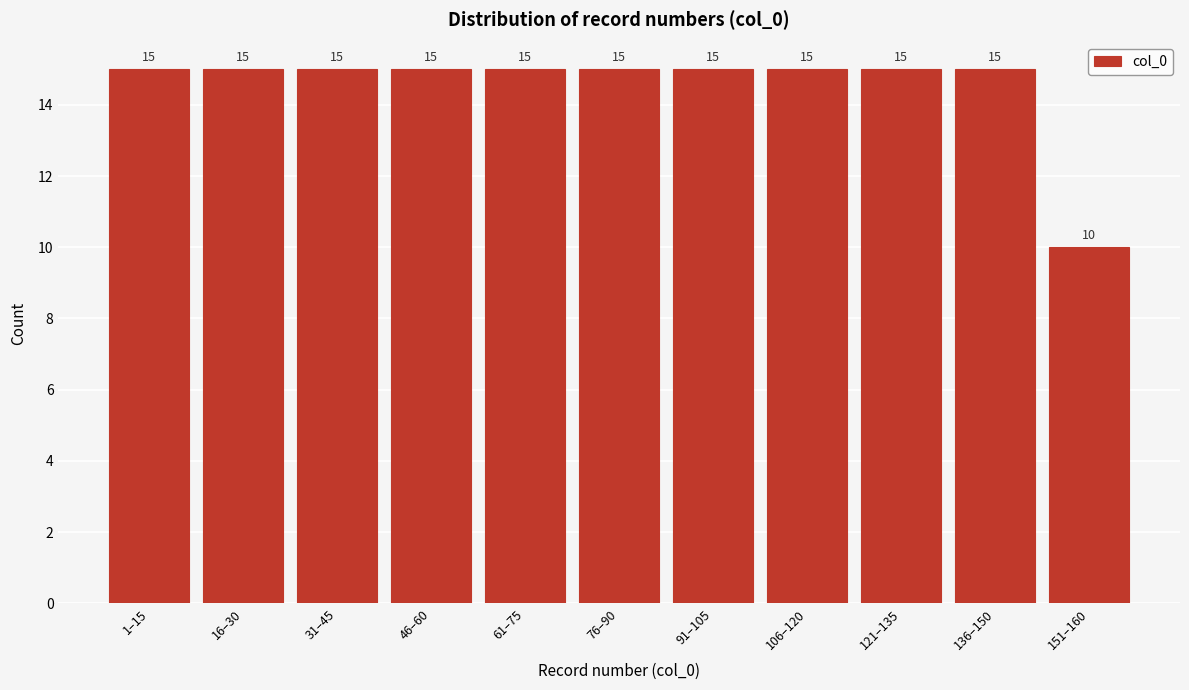

Reading right to left, transcribe all the data shown in this chart.

151–160=10	136–150=15	121–135=15	106–120=15	91–105=15	76–90=15	61–75=15	46–60=15	31–45=15	16–30=15	1–15=15